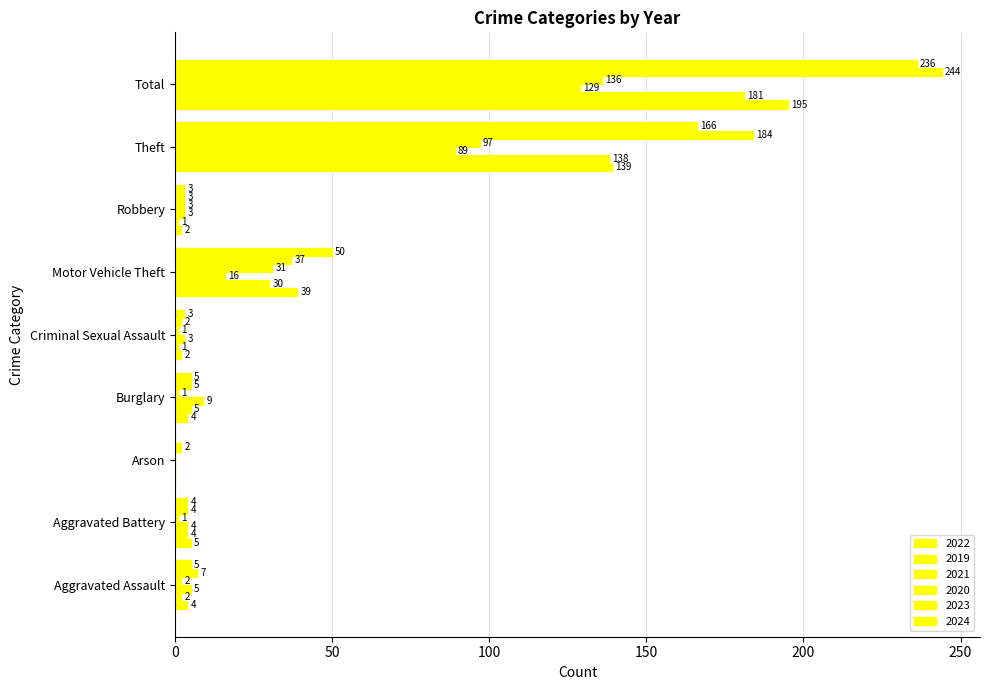

List the labels in order of 2022 value, largest first.

Total, Theft, Motor Vehicle Theft, Aggravated Battery, Aggravated Assault, Burglary, Criminal Sexual Assault, Robbery, Arson